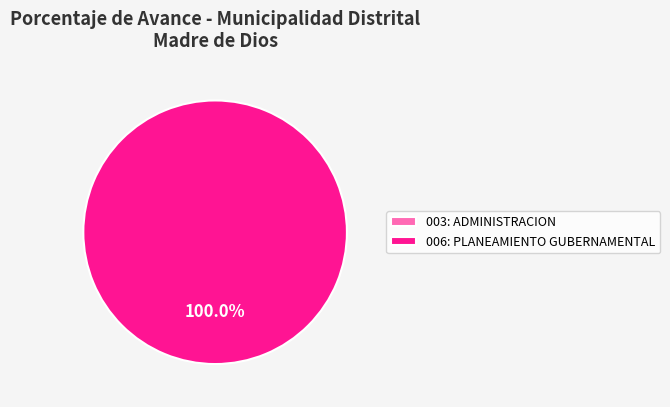

How many segments does this pie chart have?

2